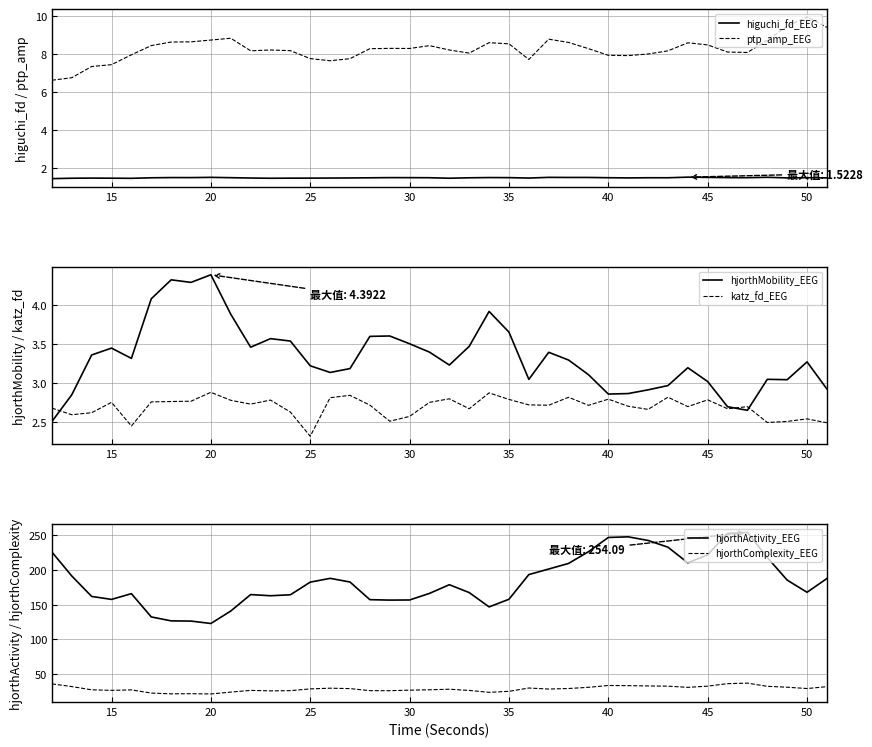

What is the difference between the maximum and minimum values in the hjorthActivity_EEG series?

131.1